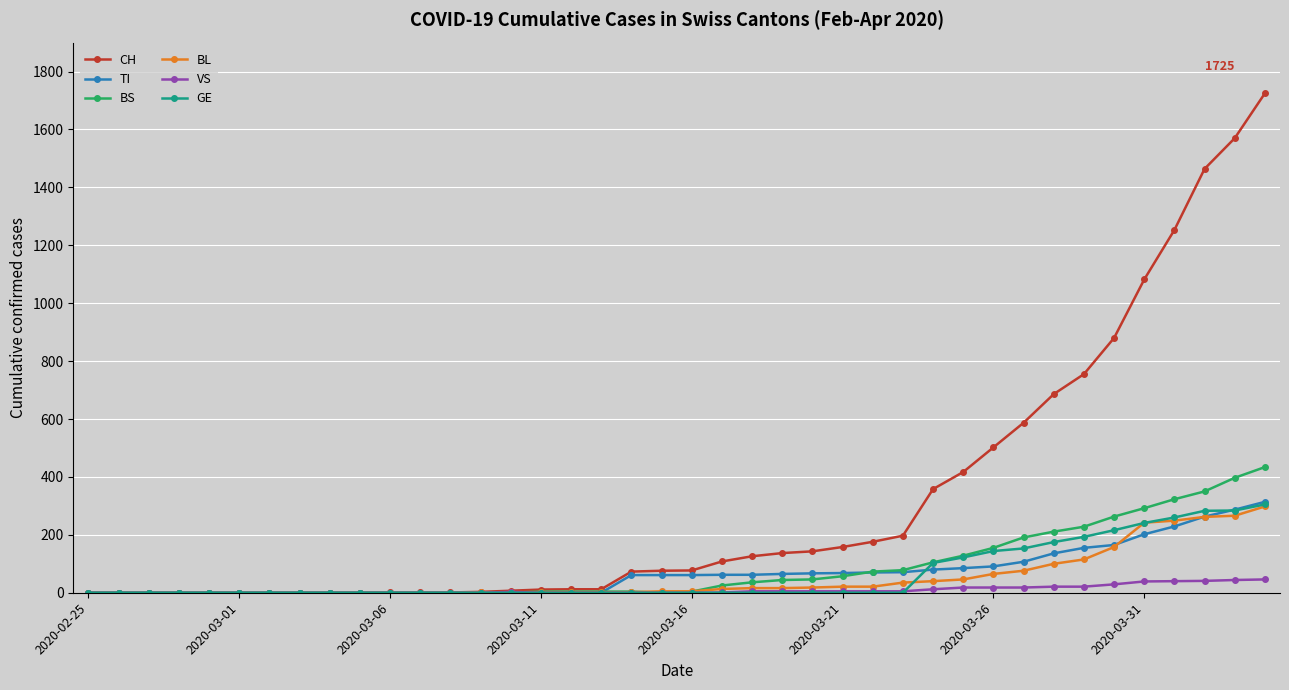

How many values in the CH series are below 77?

20